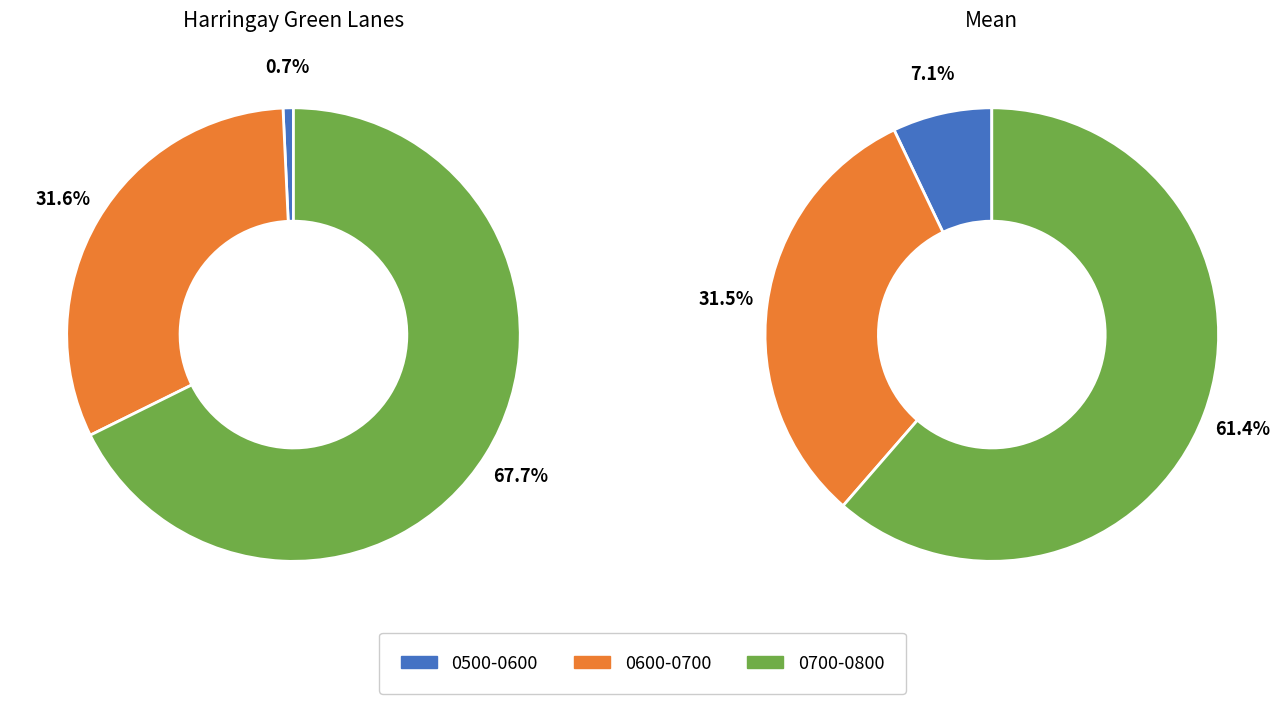

Is it true that 0745-0800 is 27% of the pie?

False